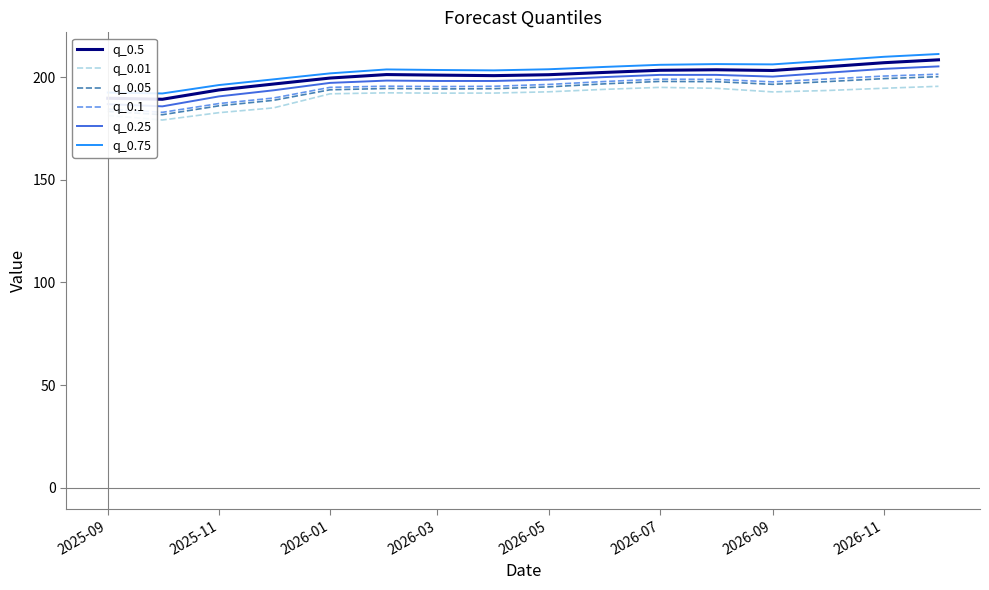

True or false: q_0.75 and q_0.01 intersect in this chart.

False